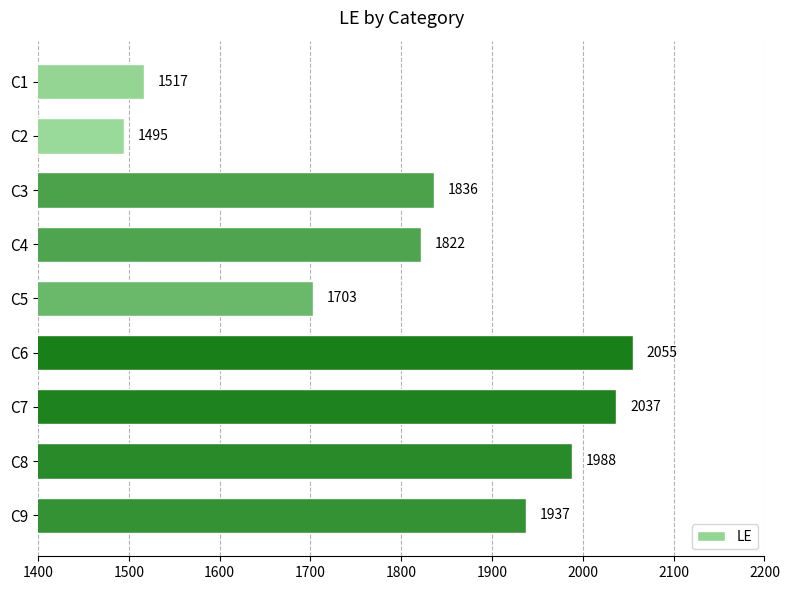

Reading bottom to top, list all the values displayed in this chart.

1937	1988	2037	2055	1703	1822	1836	1495	1517